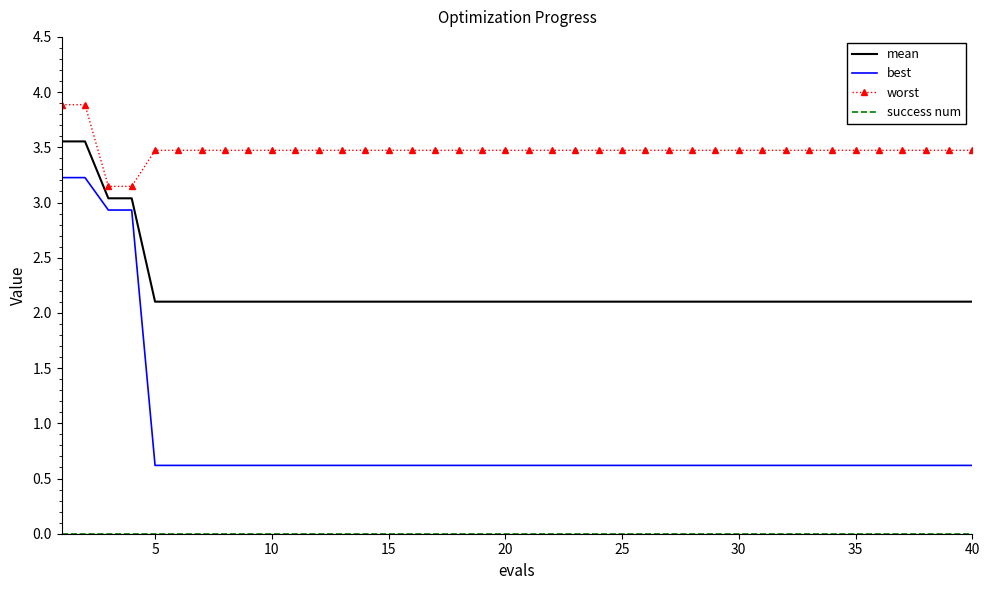

What is the highest value of the best series?

3.2